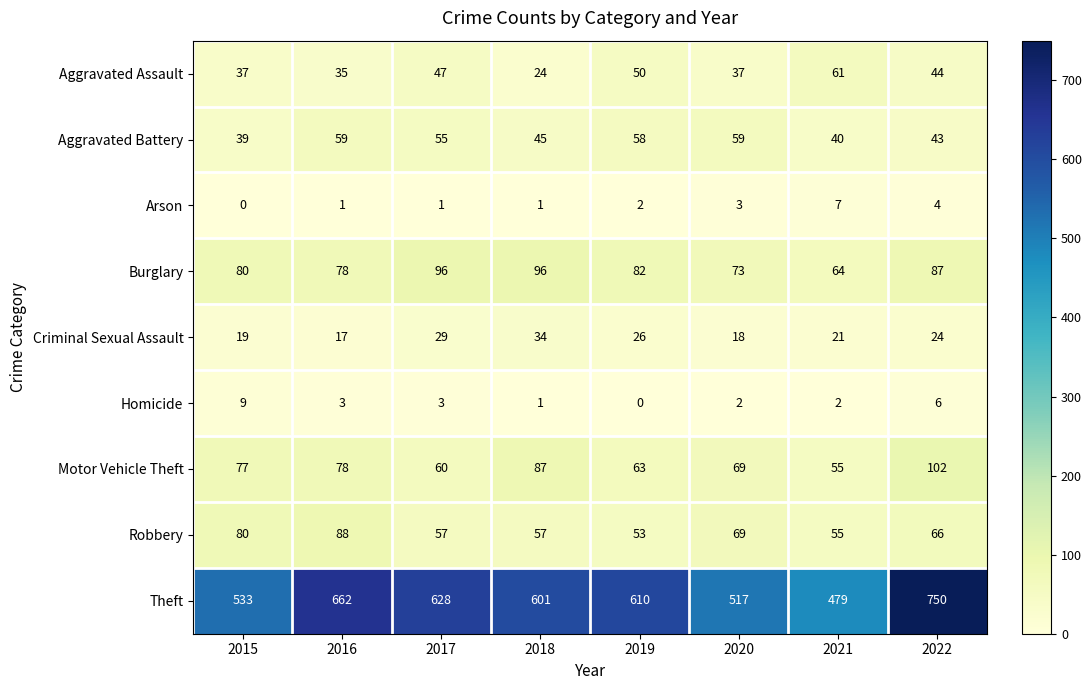

List the labels in order of Criminal Sexual Assault value, smallest first.

2016, 2020, 2015, 2021, 2022, 2019, 2017, 2018